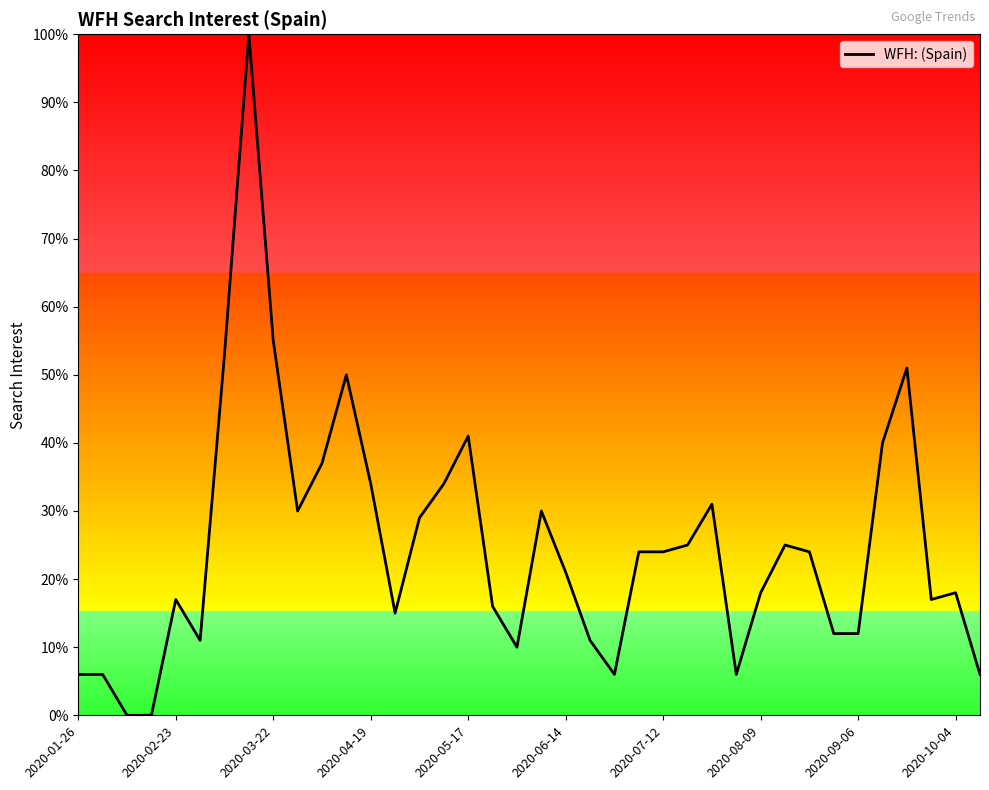

What is the average value?

25